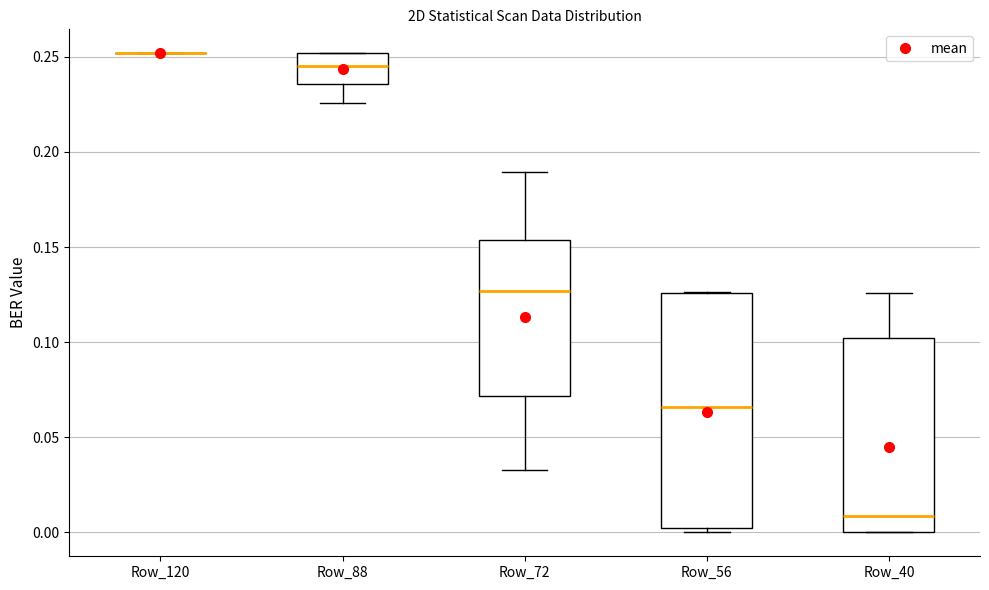

Reading left to right, read every box against the y-axis: the position of its median line, the range the box covers, and the ends of its whiskers. The values are not printed on the chart, so give them approximately, as read against the axis.

Row_120: box collapsed to a line at 0.250, whiskers 0.250 to 0.250
Row_88: median 0.245, box 0.235 to 0.250, whiskers 0.225 to 0.250
Row_72: median 0.125, box 0.070 to 0.155, whiskers 0.035 to 0.190
Row_56: median 0.065, box 0.000 to 0.125, whiskers 0.000 (just below the box's lower edge) to 0.125
Row_40: median 0.010, box 0.000 to 0.100, whiskers 0.000 to 0.125